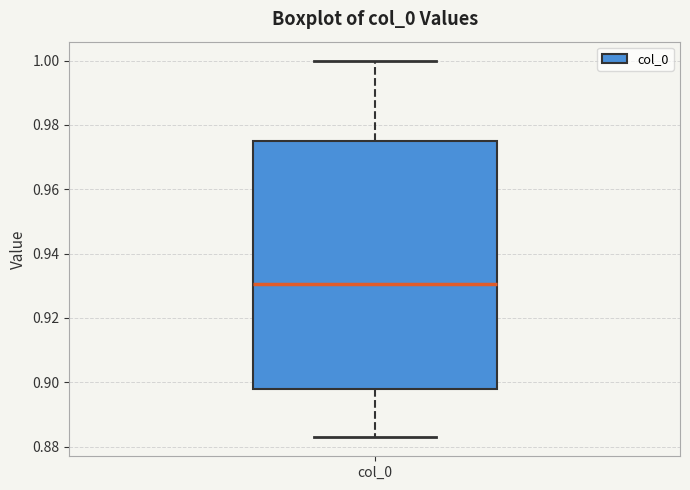

Where is the upper edge of the box for col_0 on the y-axis? The values are not printed on the chart, so give them approximately, as read against the axis.

0.976